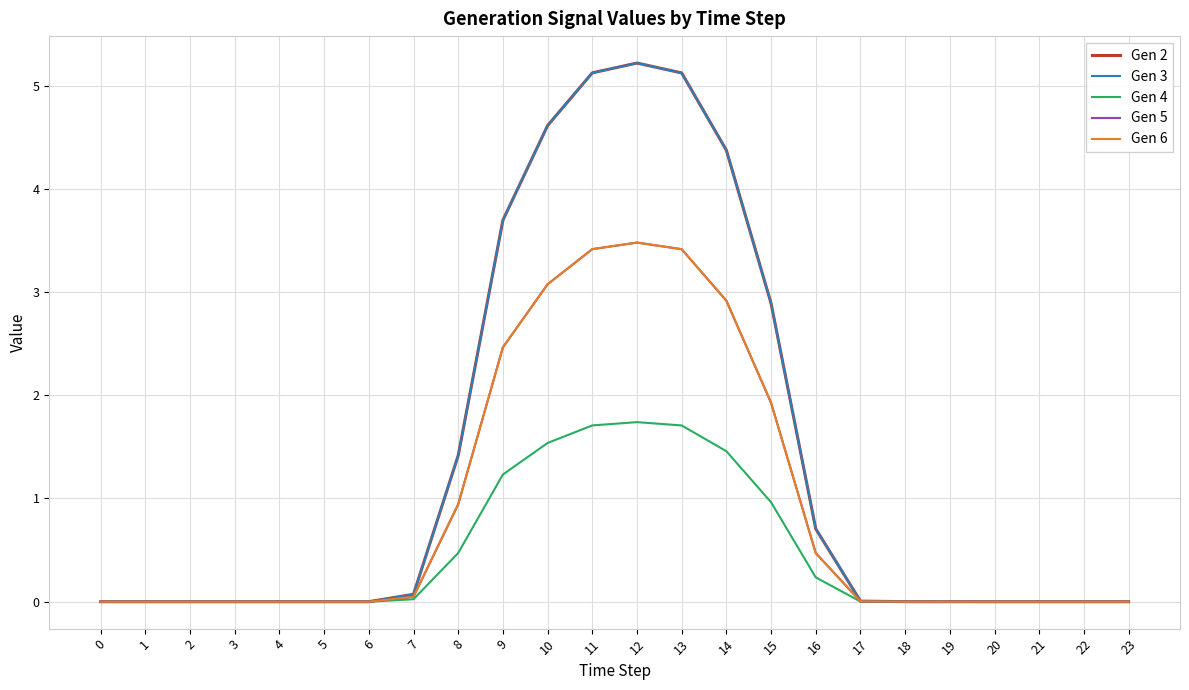

At which label is Gen 5 closest to 1?

8